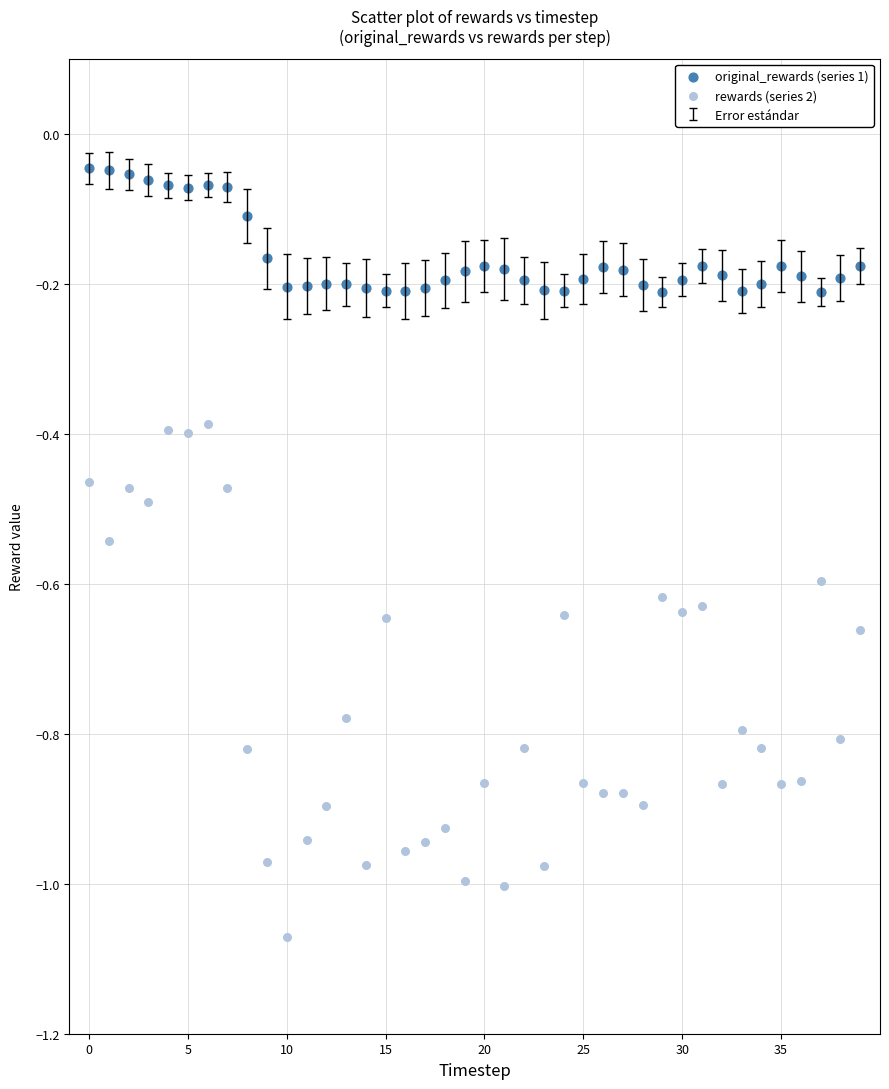

Which series reaches the minimum Y coordinate?

rewards (series 2)